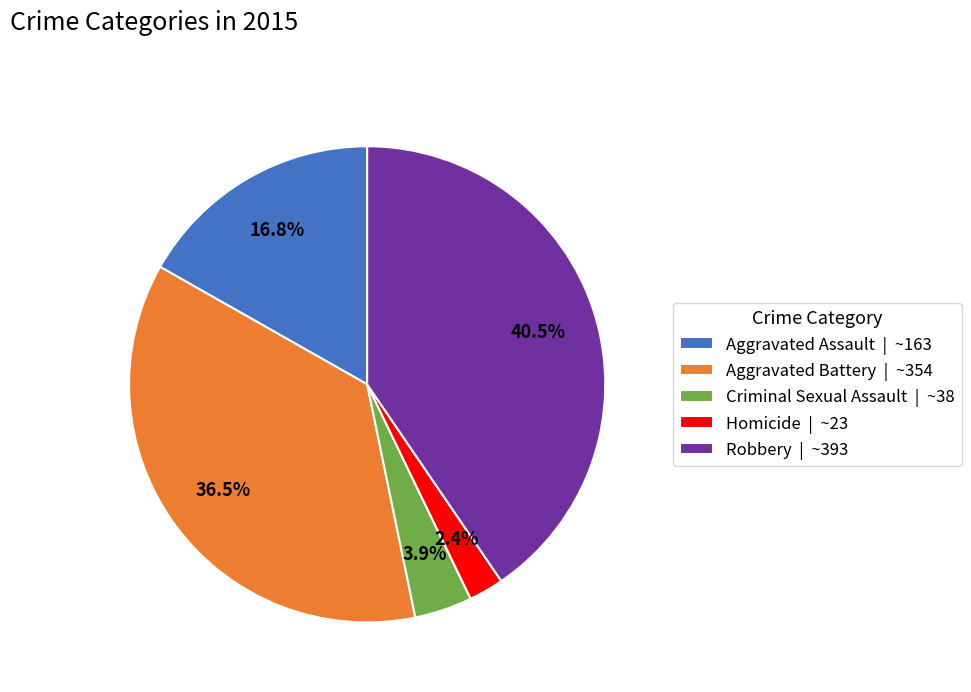

Which has a higher value, Aggravated Assault | ~163 or Robbery | ~393?

Robbery | ~393